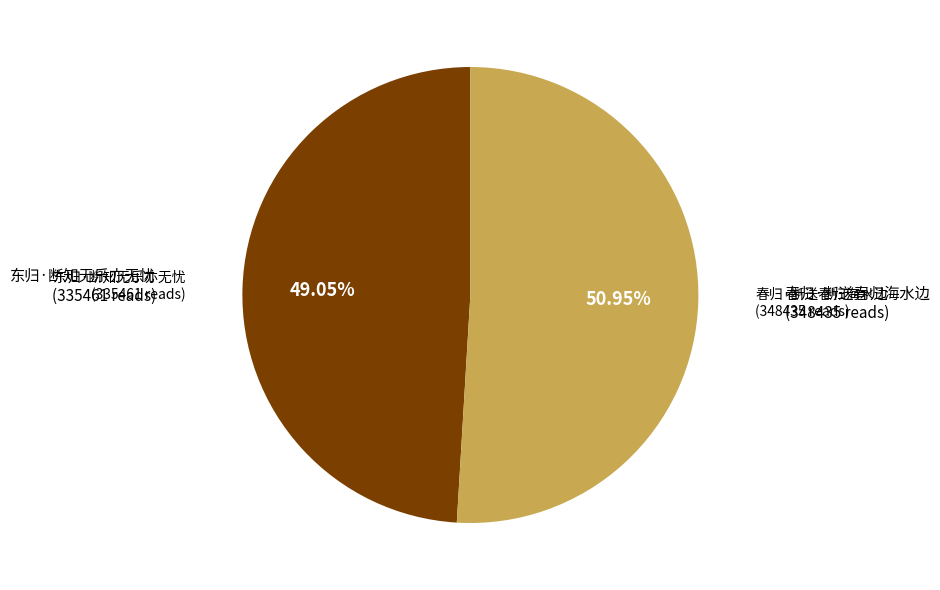

What is the ratio of the value at 春归·断送春归海水边 to the value at 东归·断知无乐亦无忧?

1.0